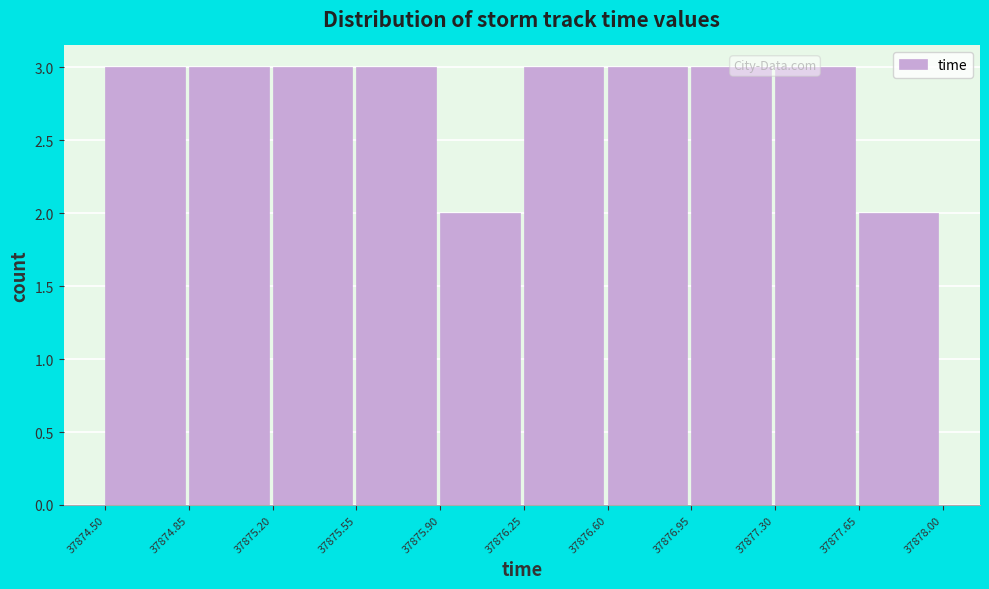

Reading left to right, list every bar in this chart as the range it spans on the x-axis followed by its height. The values are not printed on the chart, so give them approximately, as read against the axis.

37874.50 to 37874.85: 3
37874.85 to 37875.20: 3
37875.20 to 37875.55: 3
37875.55 to 37875.90: 3
37875.90 to 37876.25: 2
37876.25 to 37876.60: 3
37876.60 to 37876.95: 3
37876.95 to 37877.30: 3
37877.30 to 37877.65: 3
37877.65 to 37878.00: 2